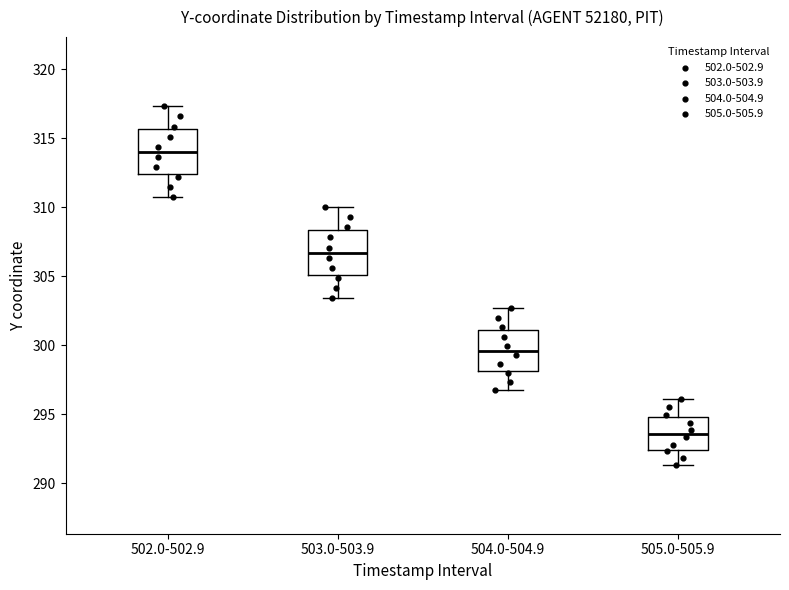

Reading left to right, transcribe this box plot: for each box, give where its median line is, the range the box spans, and where its two whiskers end, as read against the y-axis. The values are not printed on the chart, so give them approximately, as read against the axis.

502.0-502.9: median 314.0, box 312.5 to 315.5, whiskers 310.5 to 317.5
503.0-503.9: median 306.5, box 305.0 to 308.5, whiskers 303.5 to 310.0
504.0-504.9: median 299.5, box 298.0 to 301.0, whiskers 296.5 to 302.5
505.0-505.9: median 293.5, box 292.5 to 295.0, whiskers 291.5 to 296.0